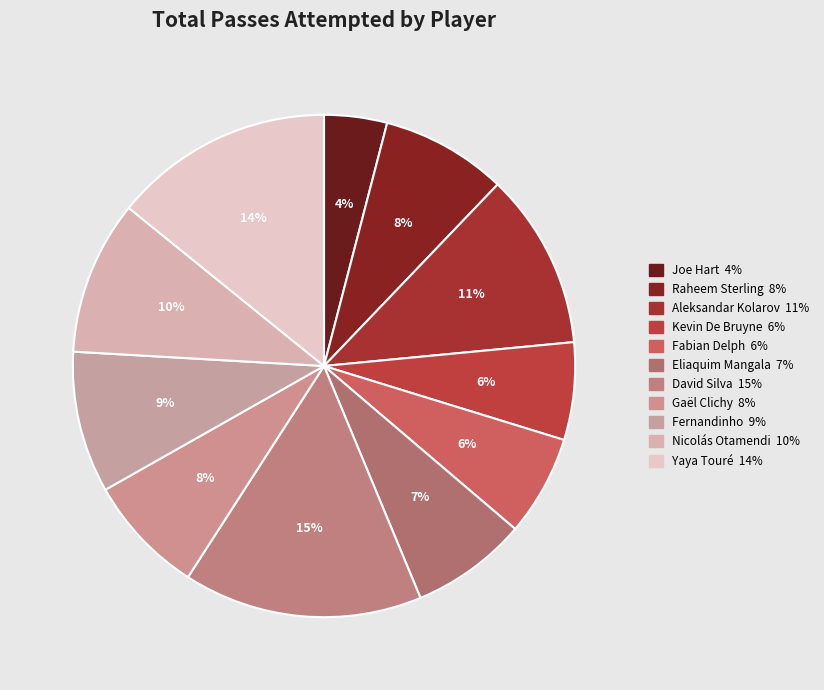

How many segments does this pie chart have?

11